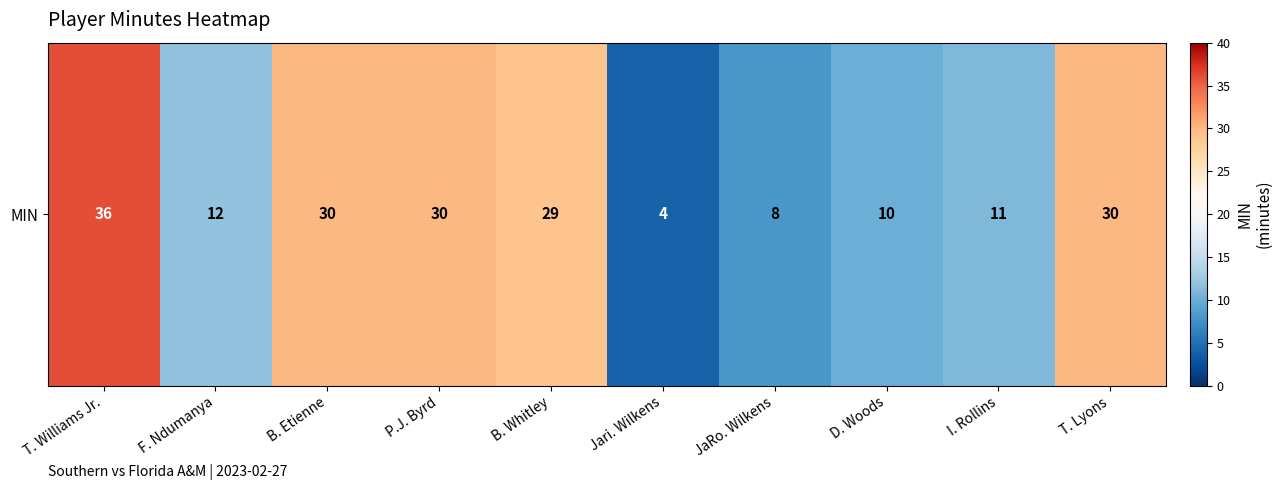

At which label is the value closest to 20?

F. Ndumanya